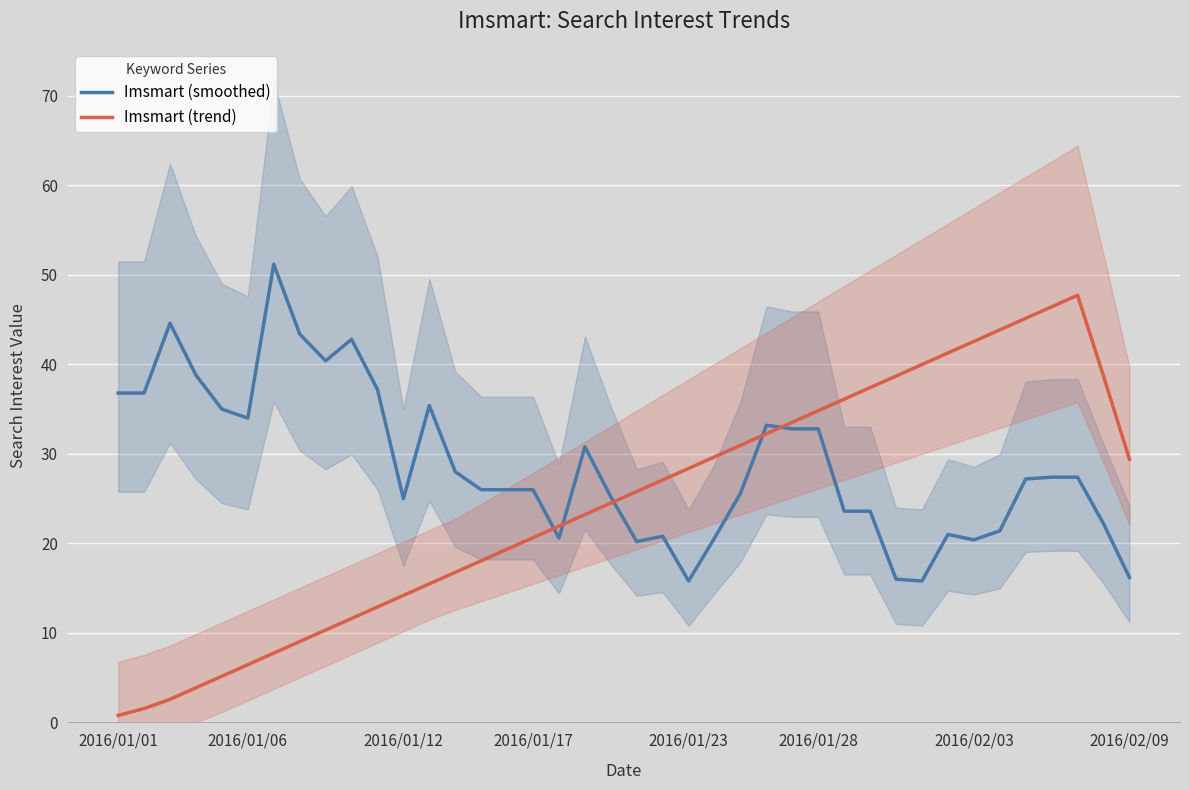

The Imsmart (trend) series shows 6.1 at 2016/01/12. True or false?

False